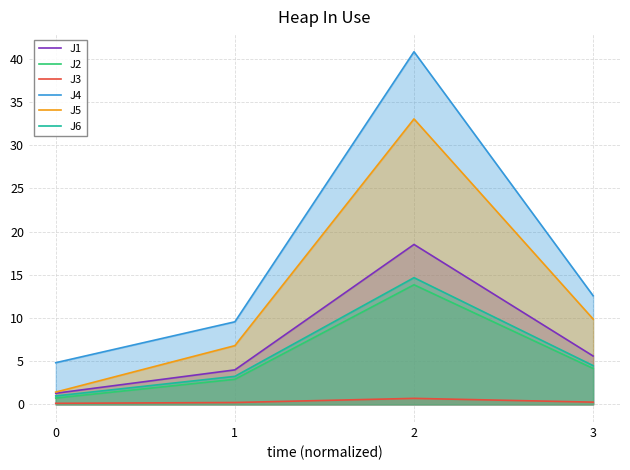

What is the sum of the J2 values at 2 and 1?

16.8